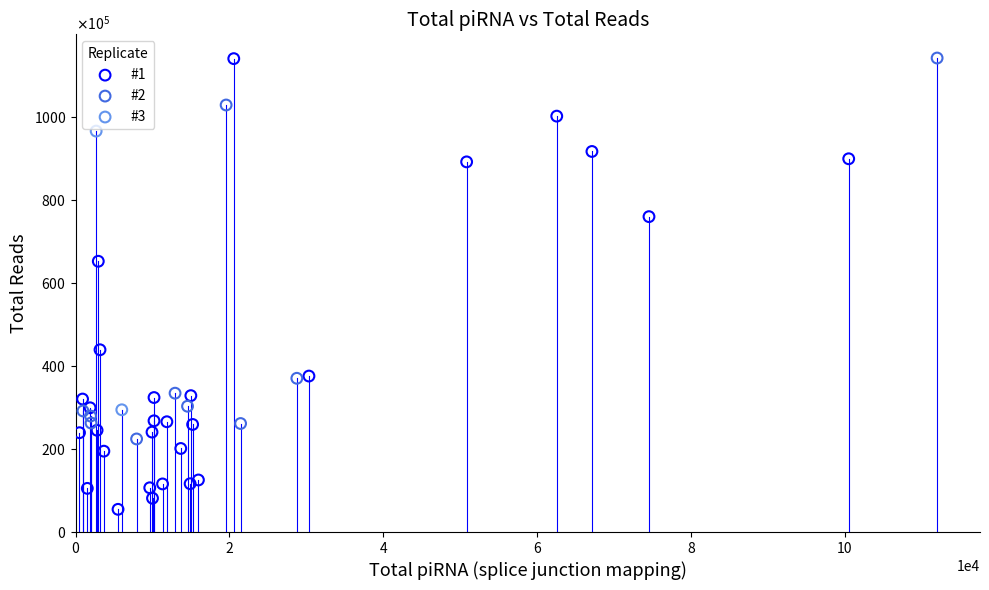

What are all the series names shown in the legend?

#1, #2, #3